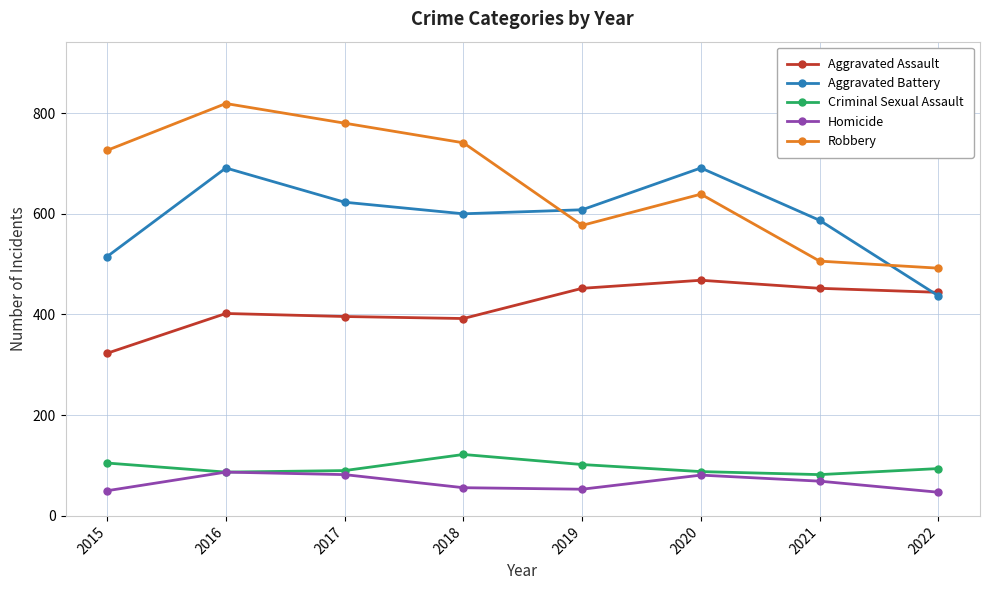

Which series changed the most between 2017 and 2019?

Robbery